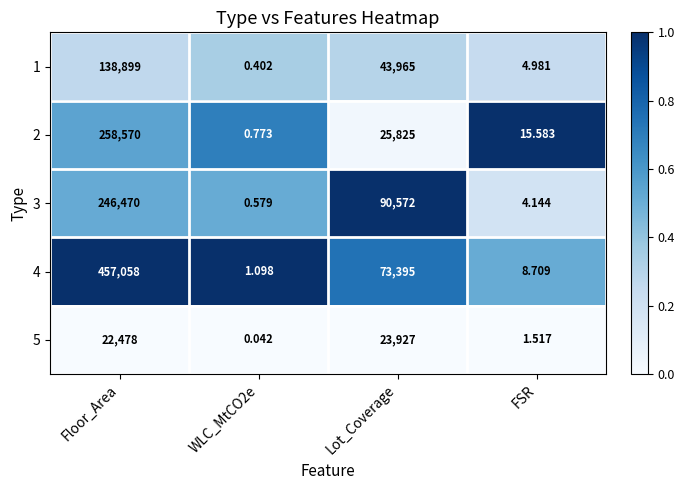

At how many categories does at least one series exceed 0?

4